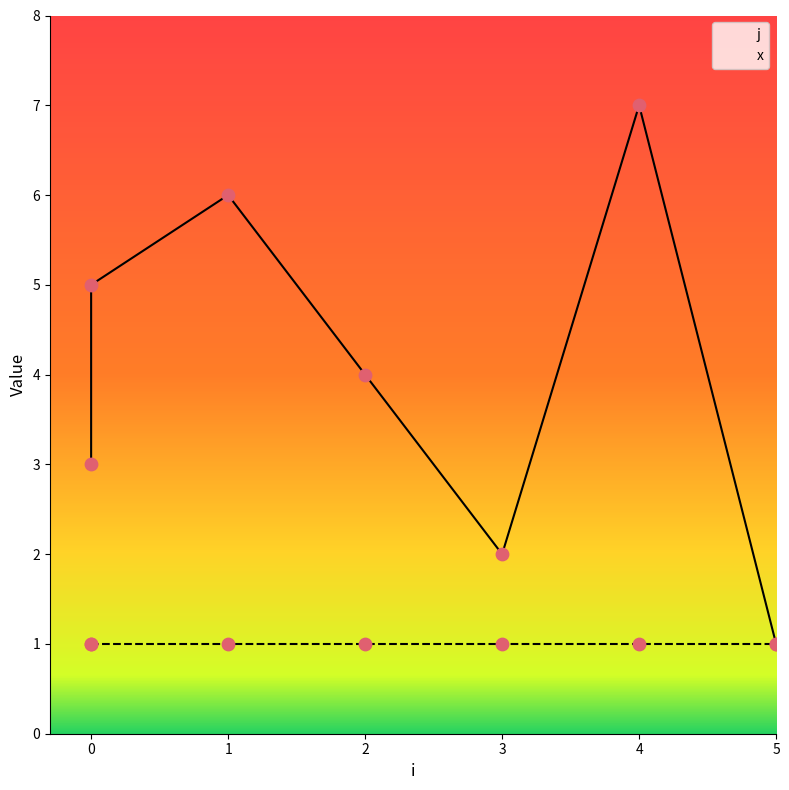

What is the ratio of the value at 0 to the value at 4?

0.4